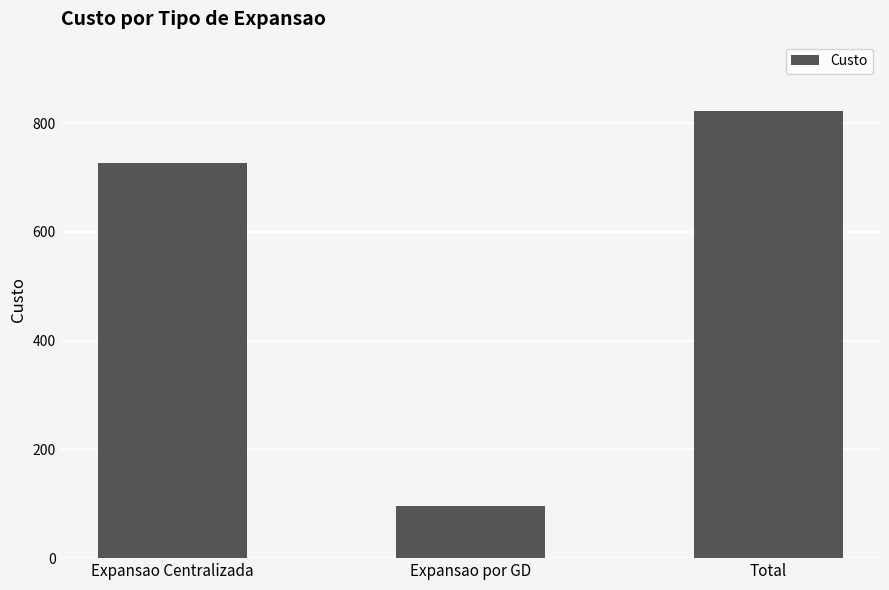

Approximately how many times larger is the value at Expansao Centralizada compared to Expansao por GD?

7.6